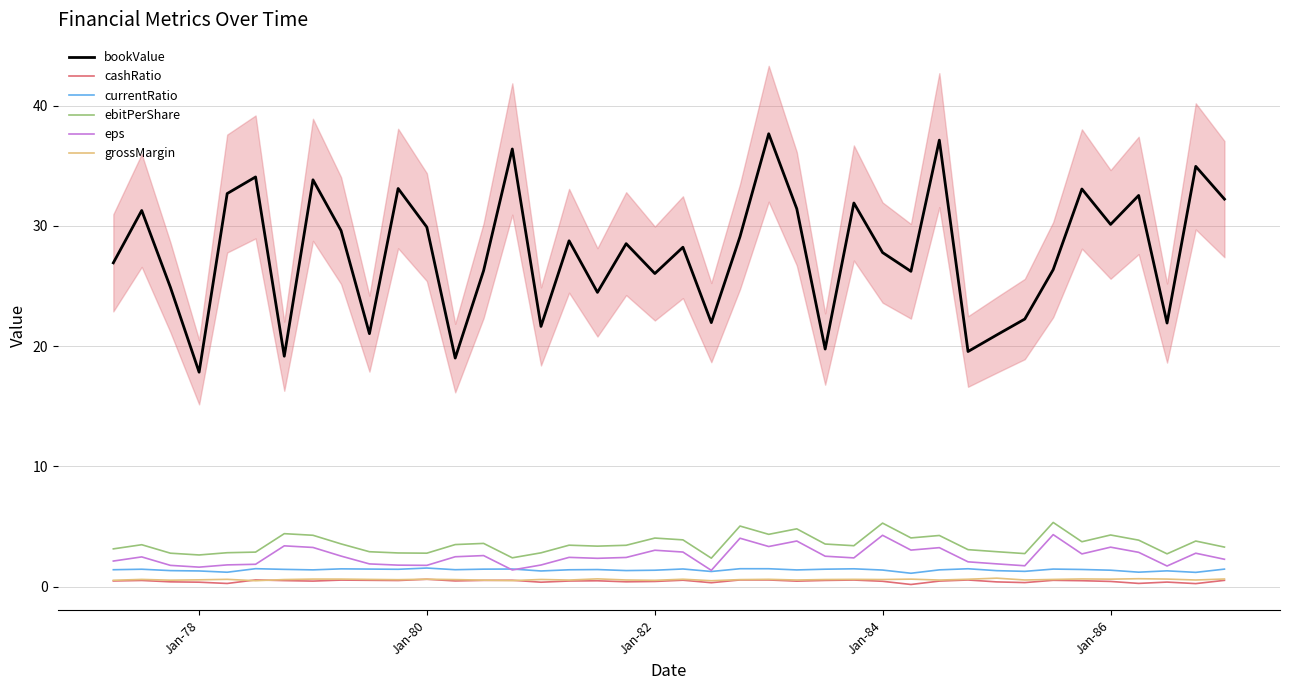

Does the chart have visible grid lines?

Yes